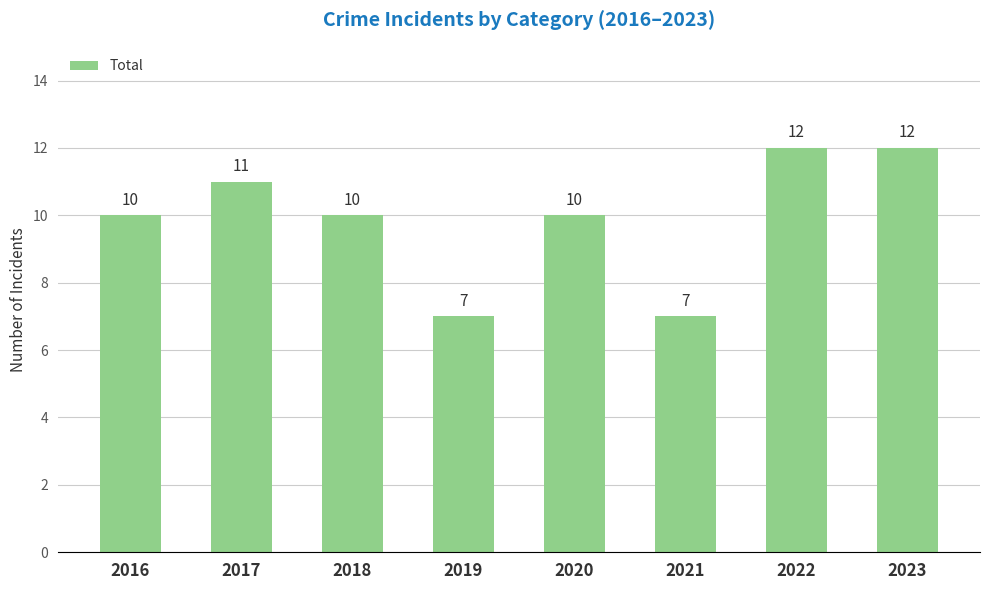

Count the number of data series in this chart.

1